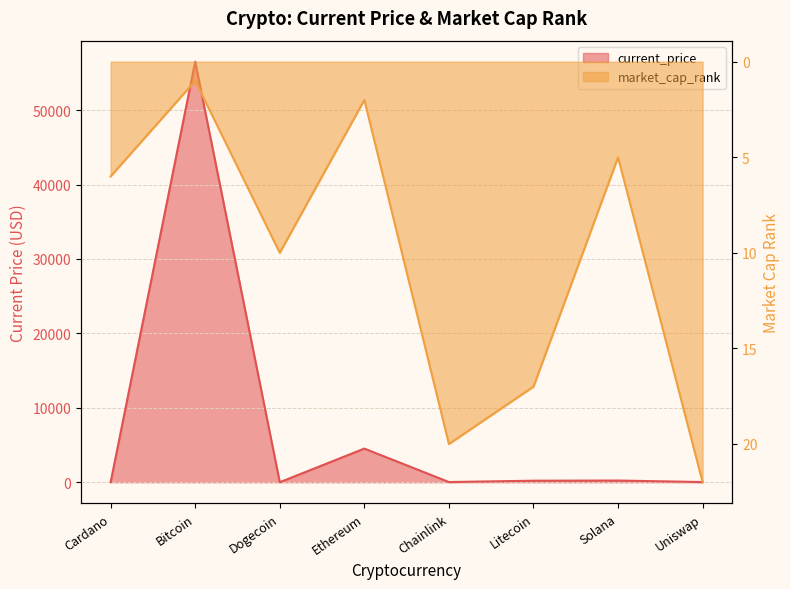

True or false: market_cap_rank has a value of 20.0 at Chainlink.

True